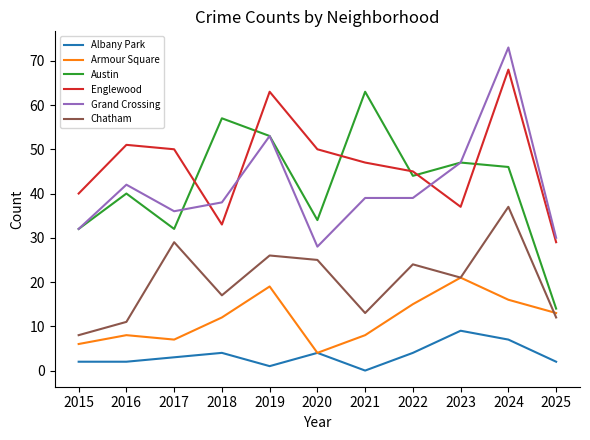

Where is the first local minimum for Armour Square?

2017